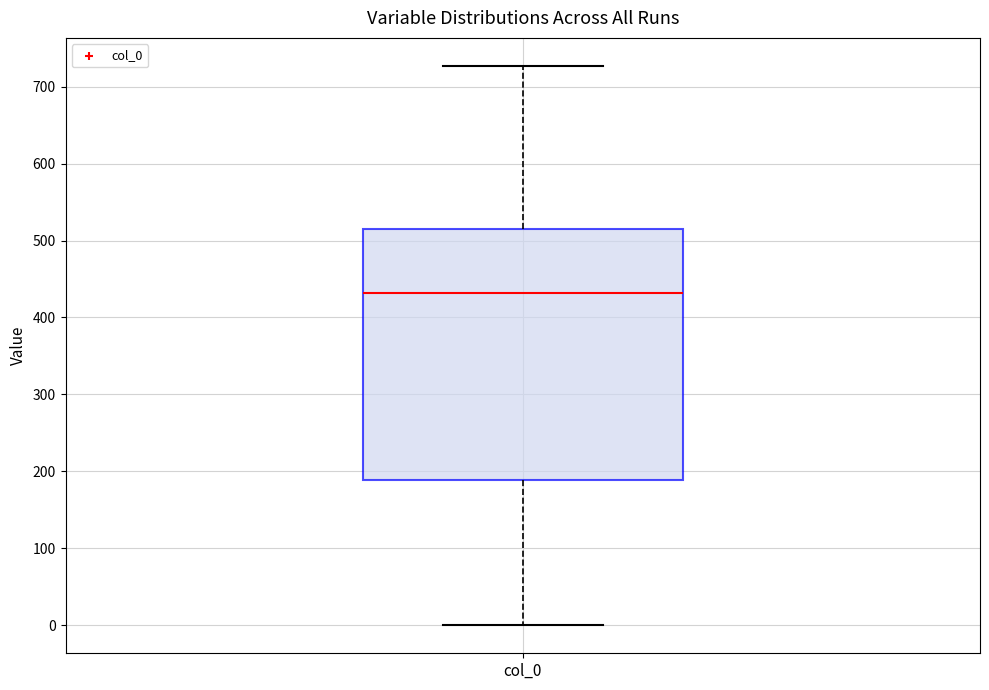

Transcribe this box plot: give where the median line is, the range the box spans, and where the two whiskers end, as read against the y-axis. The values are not printed on the chart, so give them approximately, as read against the axis.

median 430, box 190 to 520, whiskers 0 to 730